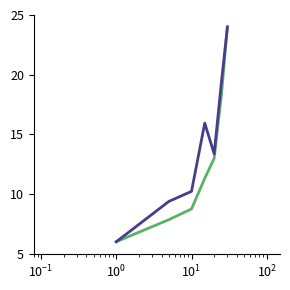

What is the maximum value shown in the chart?

24.0